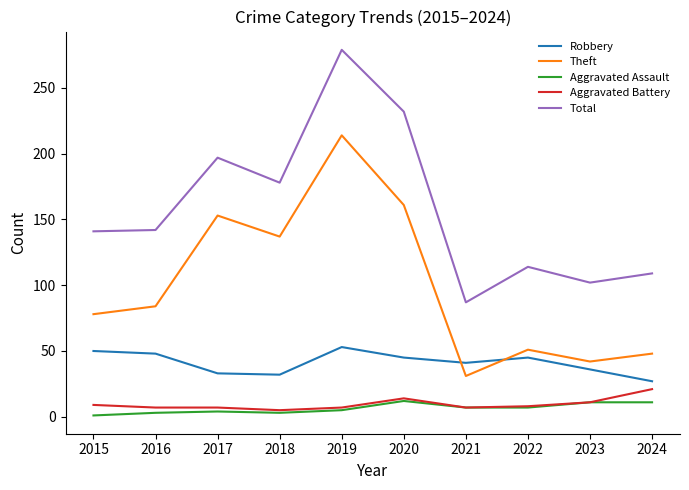

What is the lowest value of the Aggravated Assault series?

1